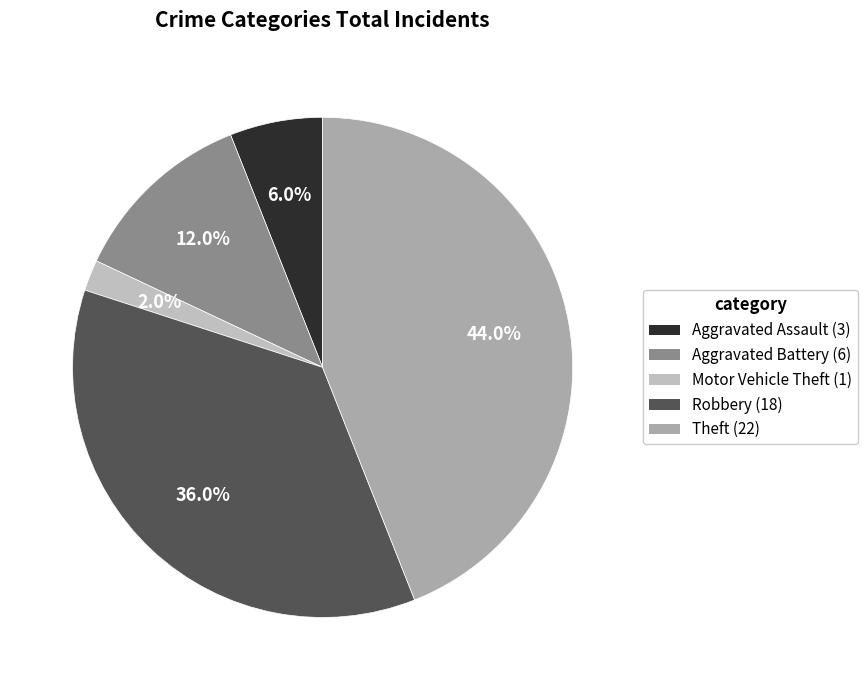

Is it true that Motor Vehicle Theft is 16% of the pie?

False